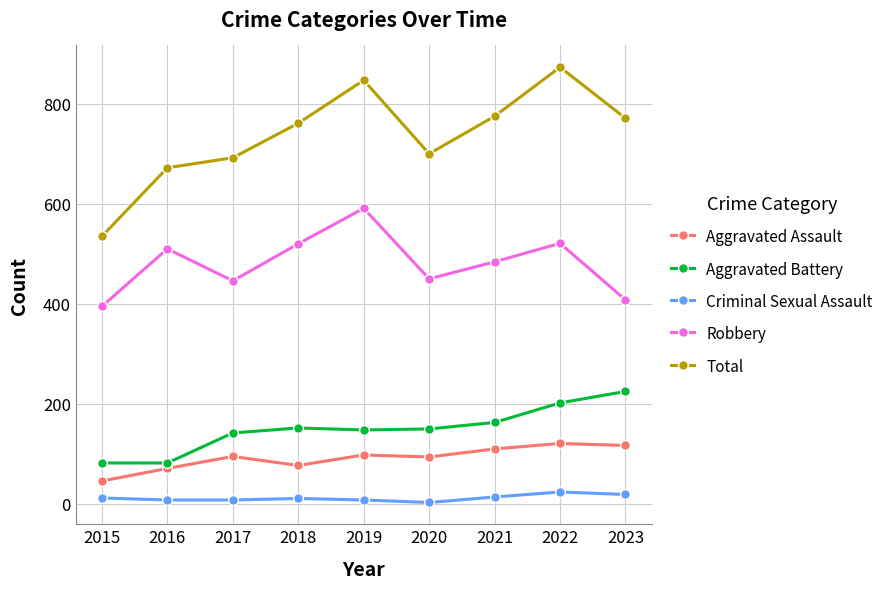

What is the total value across all series at 2023?

1540